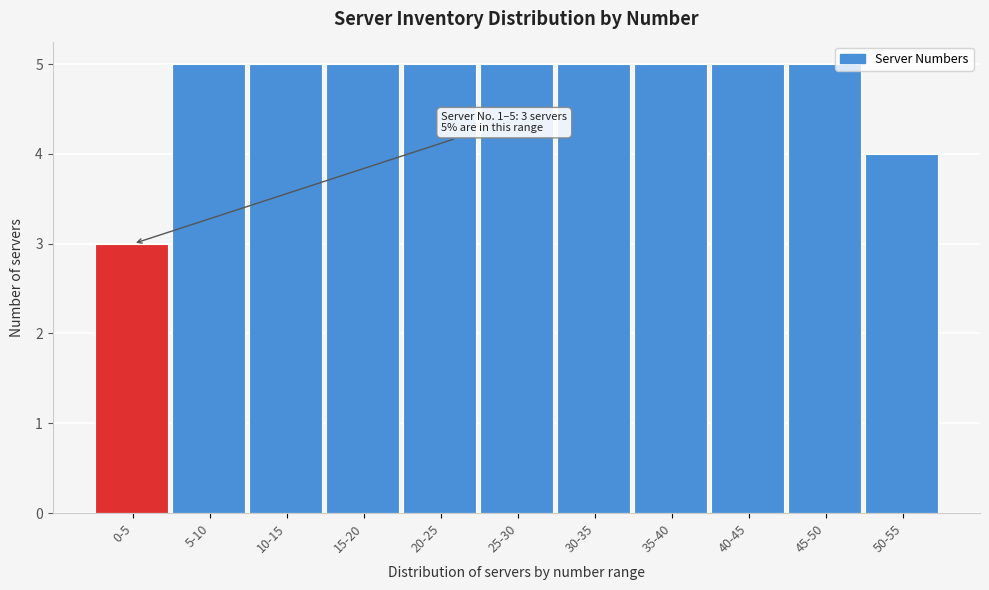

Reading right to left, transcribe all the data shown in this chart.

50-55=4	45-50=5	40-45=5	35-40=5	30-35=5	25-30=5	20-25=5	15-20=5	10-15=5	5-10=5	0-5=3